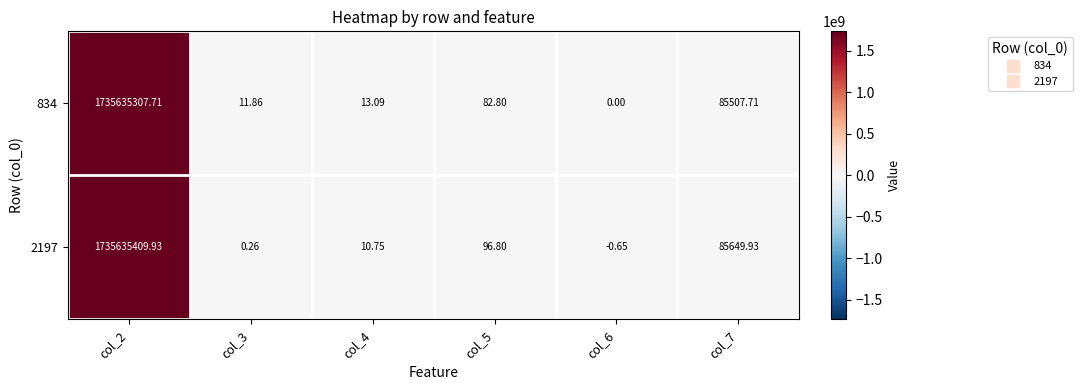

What is the smallest value displayed?

-0.6